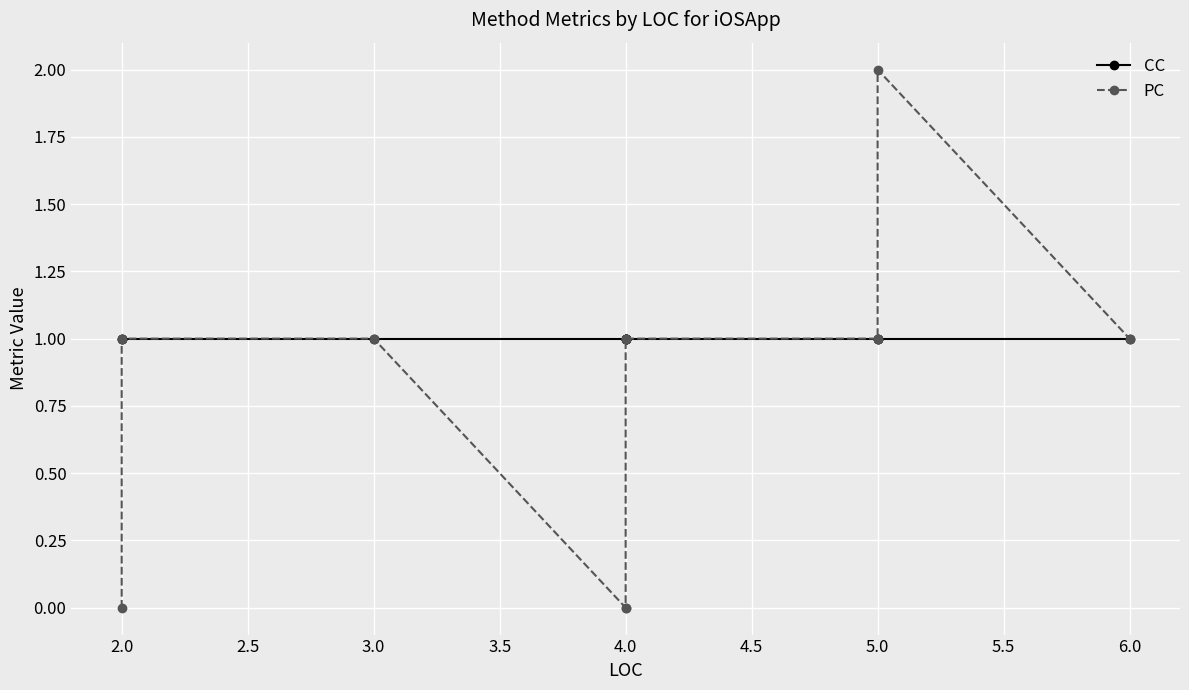

How many values in the PC series are below 1?

3